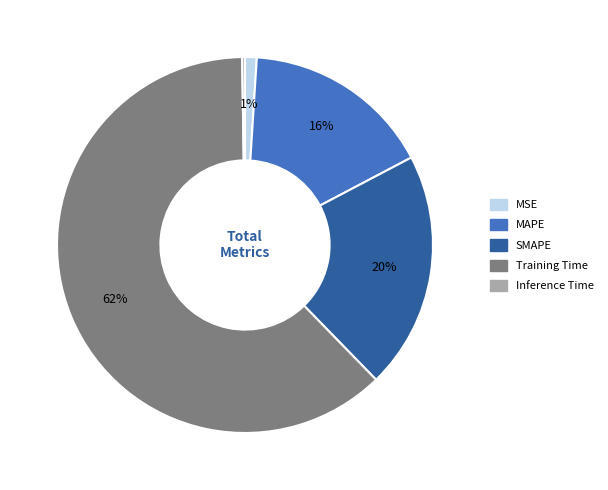

Is the sum of Training Time and MSE greater than half?

Yes